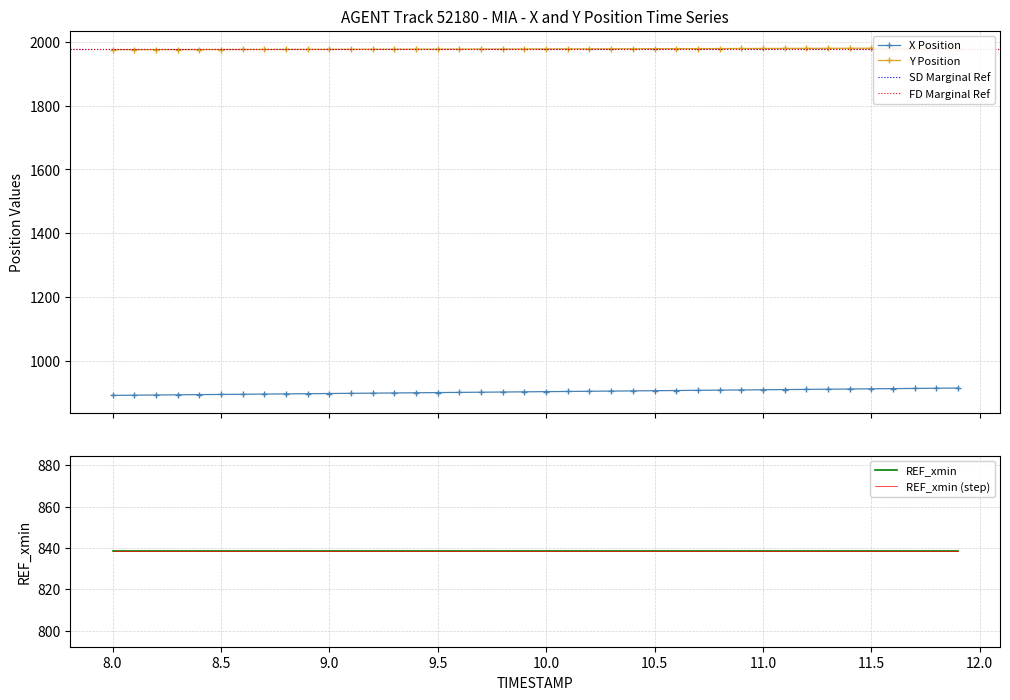

What is the highest value of the X Position series?

915.7